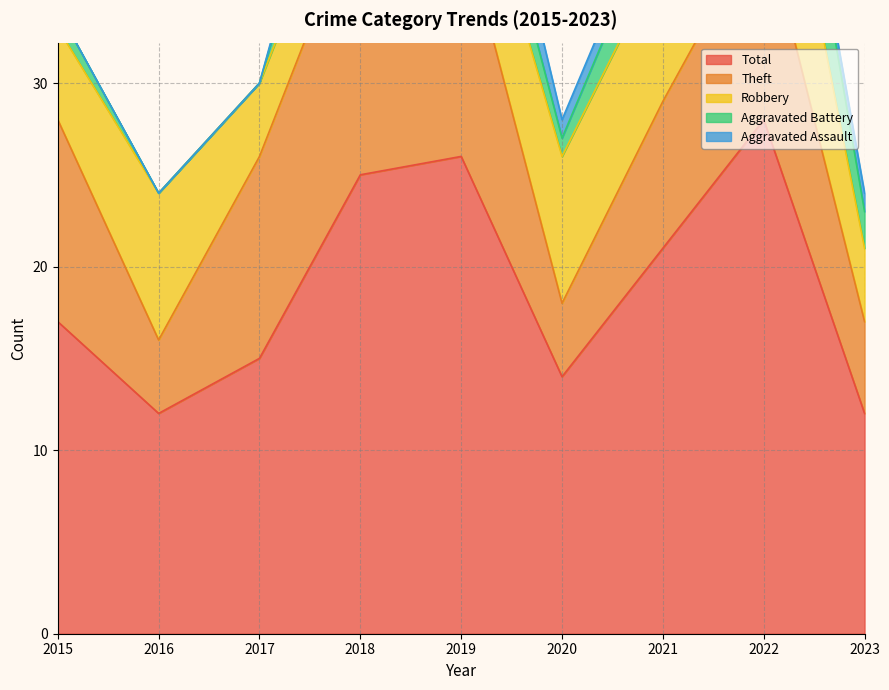

Which series has the largest range (max minus min)?

Total